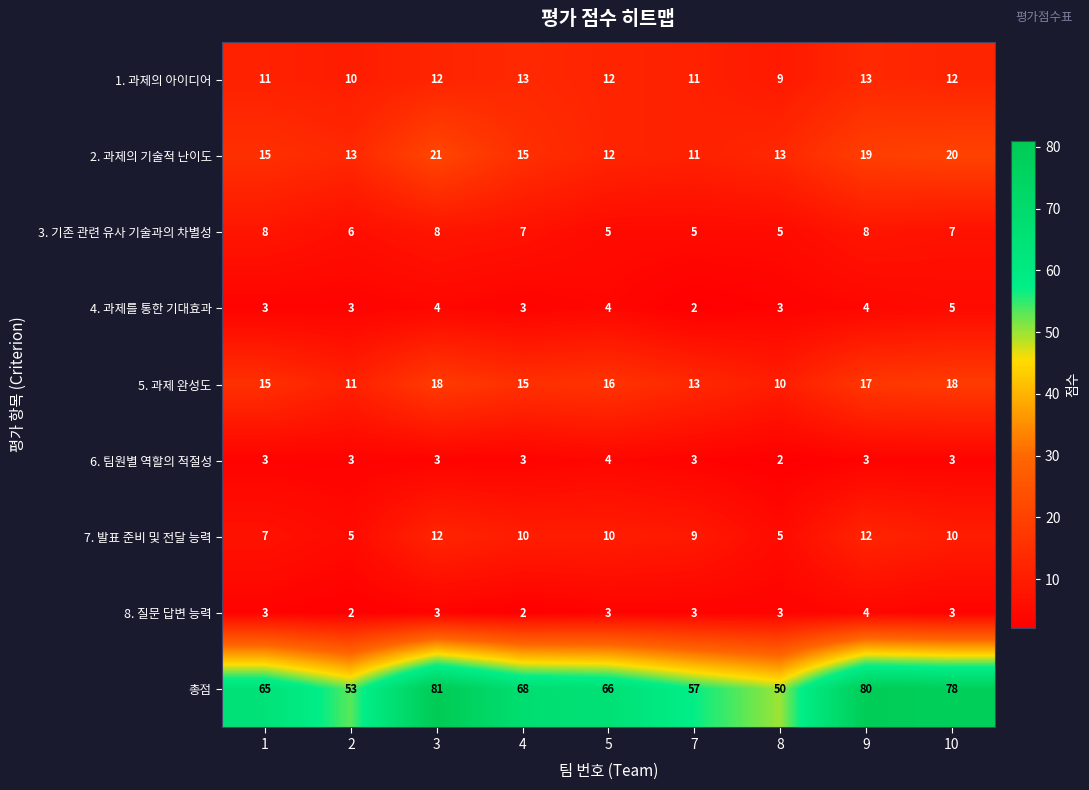

The 8. 질문 답변 능력 series shows 2 at 4. True or false?

True